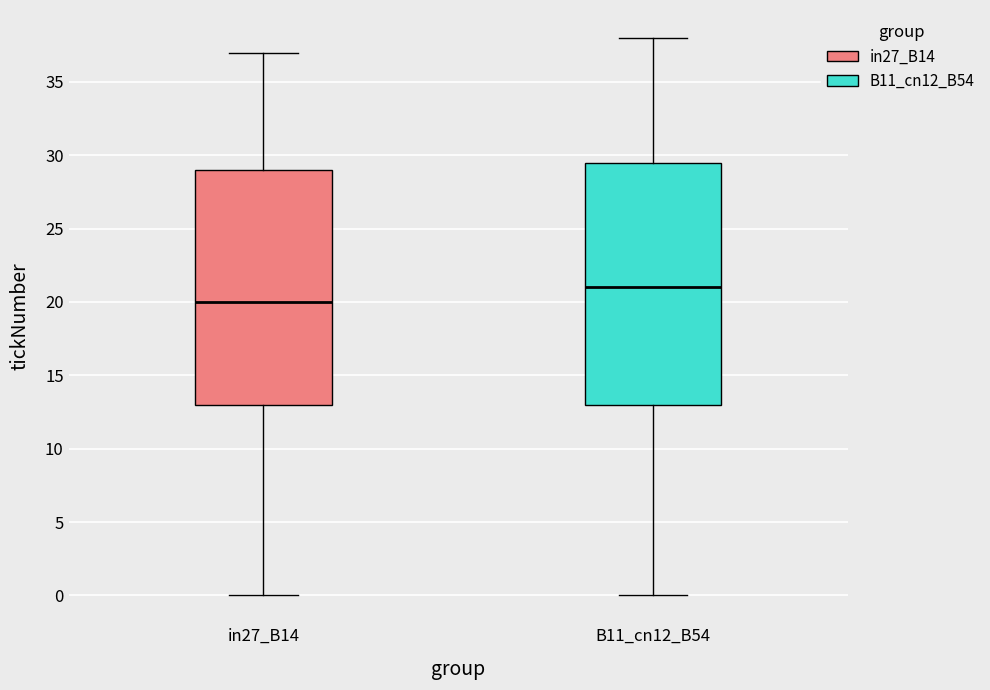

Where is the upper edge of the box for in27_B14 on the y-axis? The values are not printed on the chart, so give them approximately, as read against the axis.

29.0